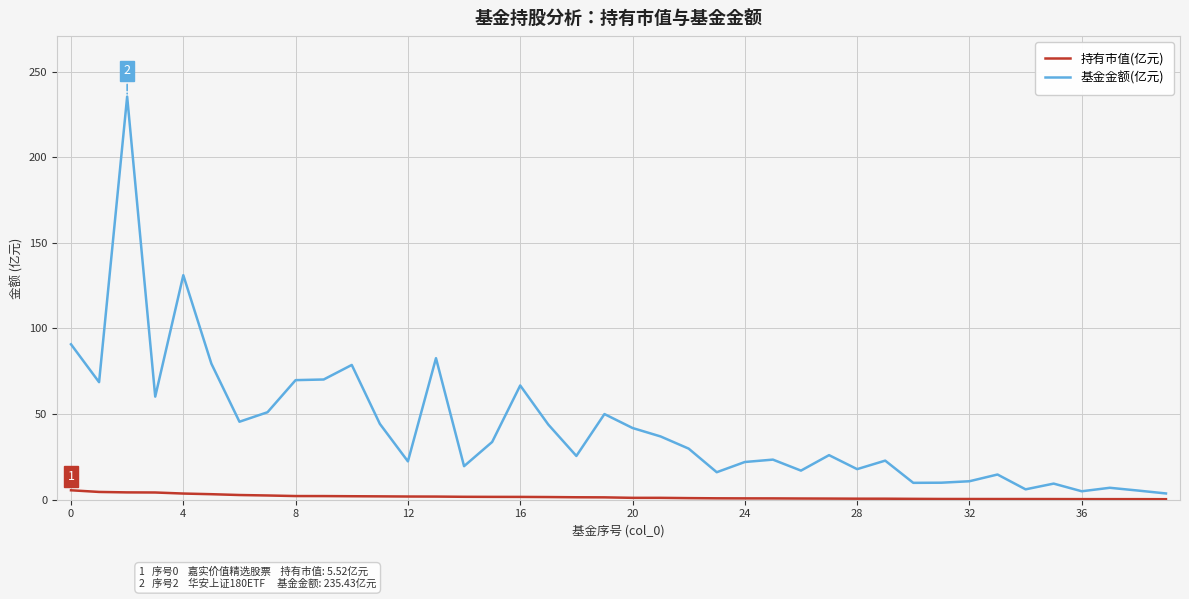

Which series has the largest total across all categories?

基金金额(亿元)